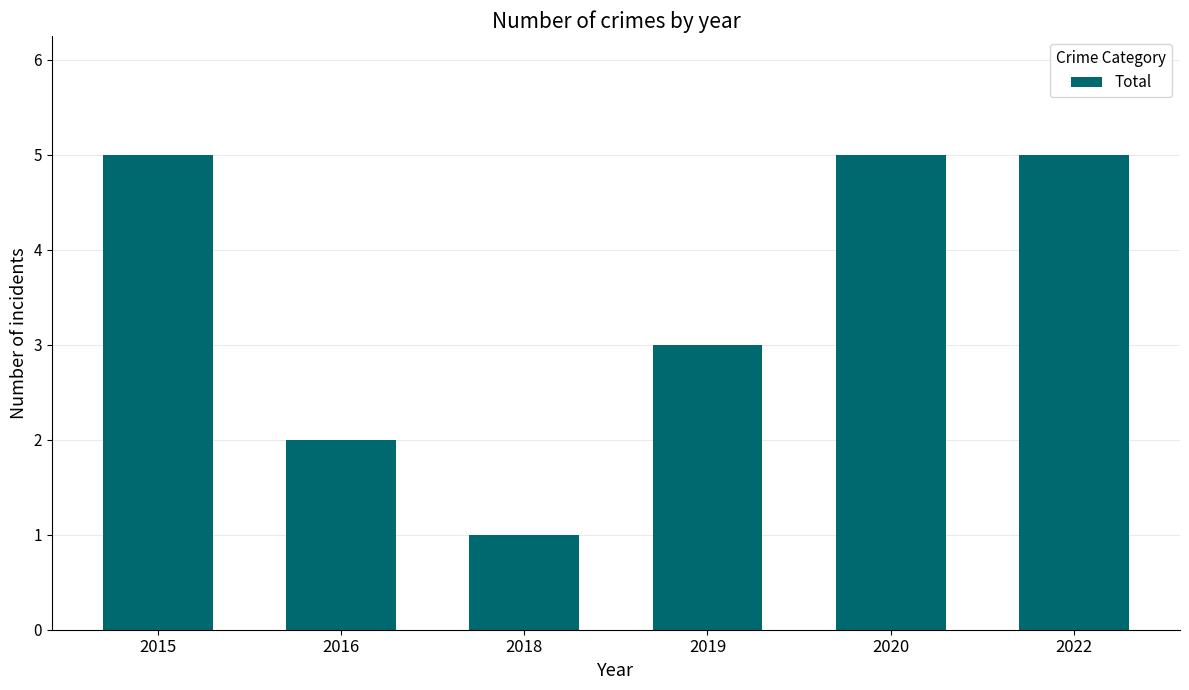

What is the maximum value shown in the chart?

5